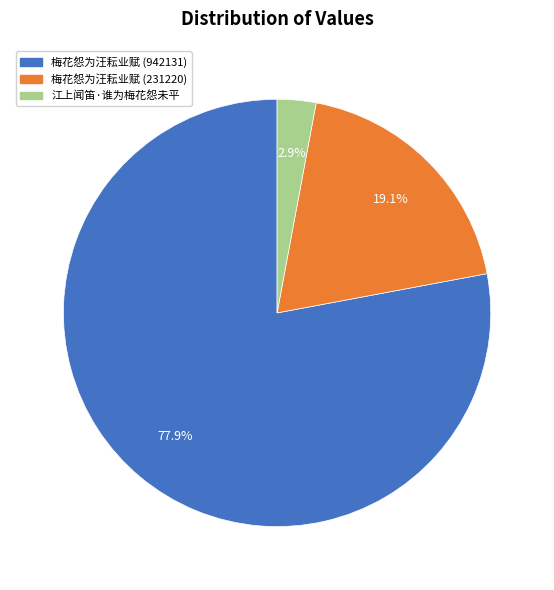

Between 江上闻笛·谁为梅花怨未平 and 梅花怨为汪耘业赋 (942131), which is larger?

梅花怨为汪耘业赋 (942131)